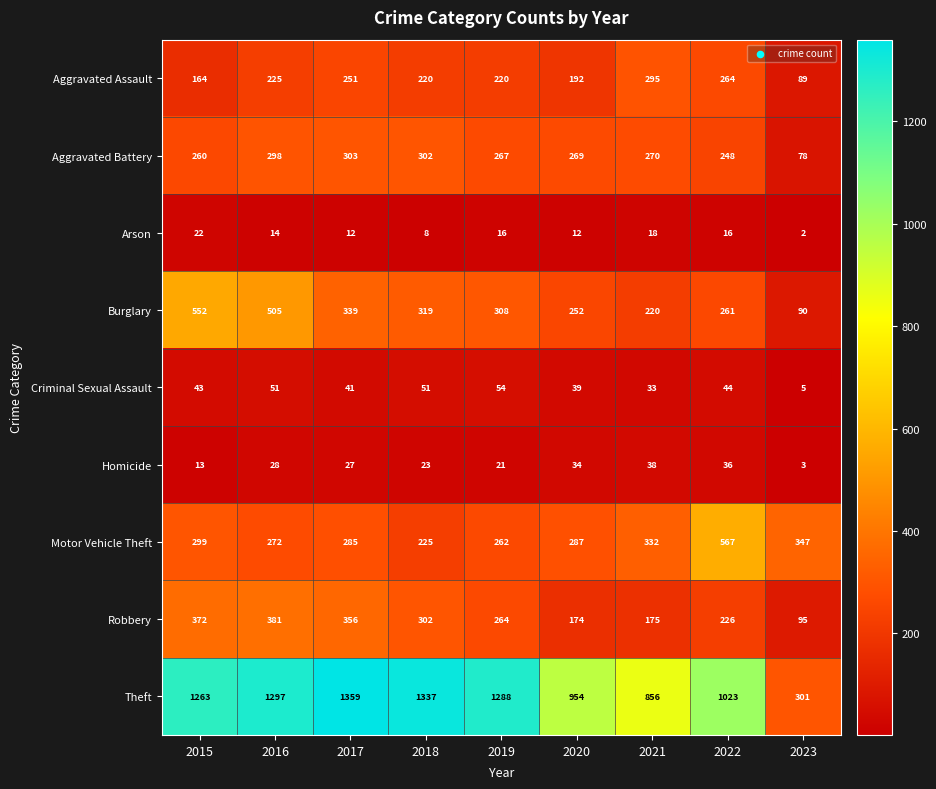

At which label does Robbery reach its minimum?

2023